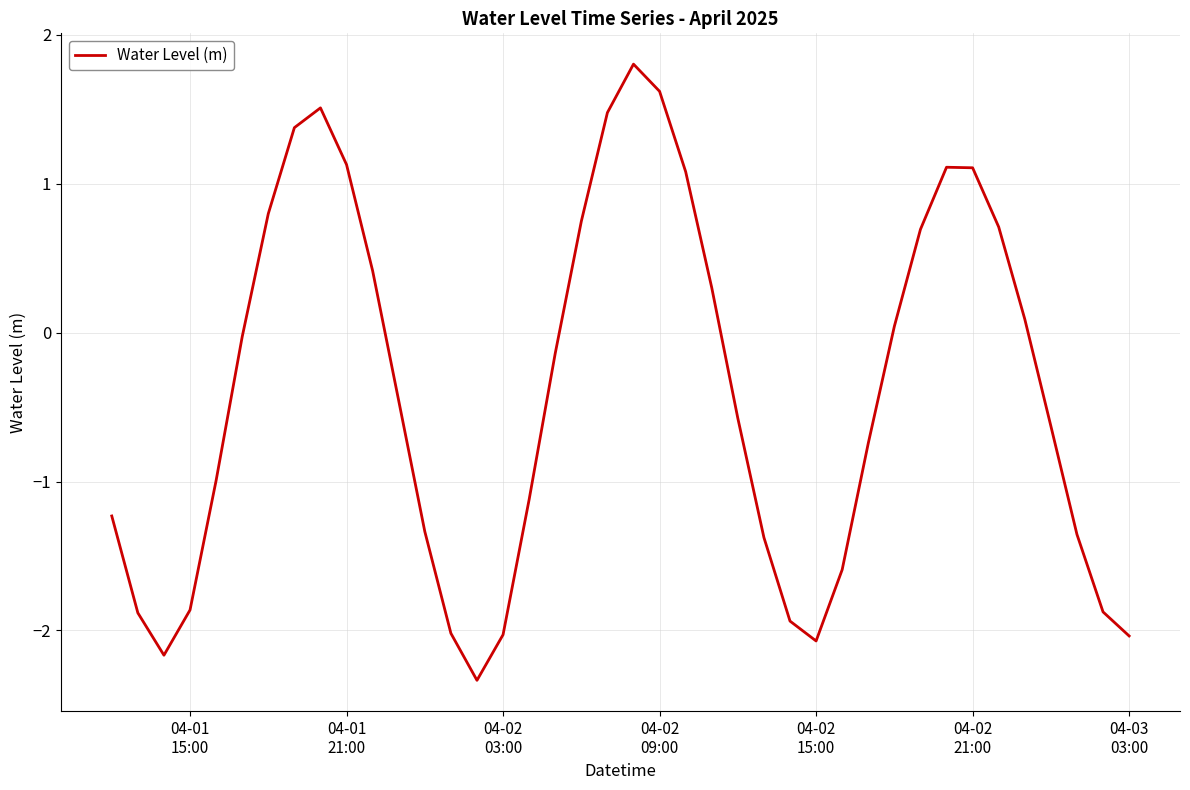

What is the difference between the maximum and minimum values?

4.1